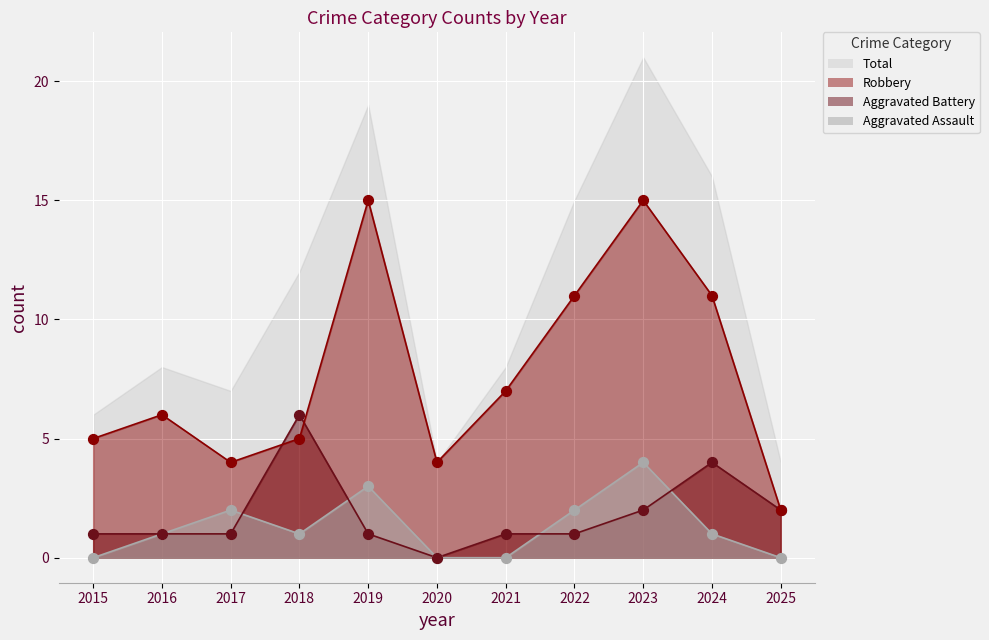

What is the total value across all series at 2015?

6